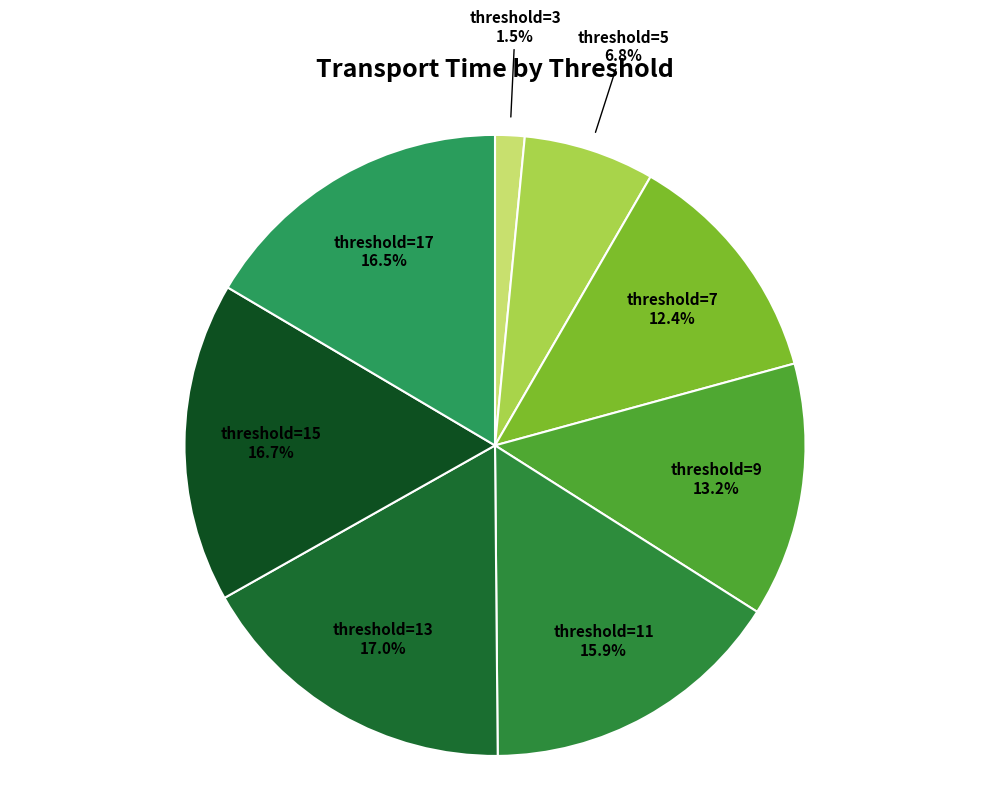

How many segments does this pie chart have?

8